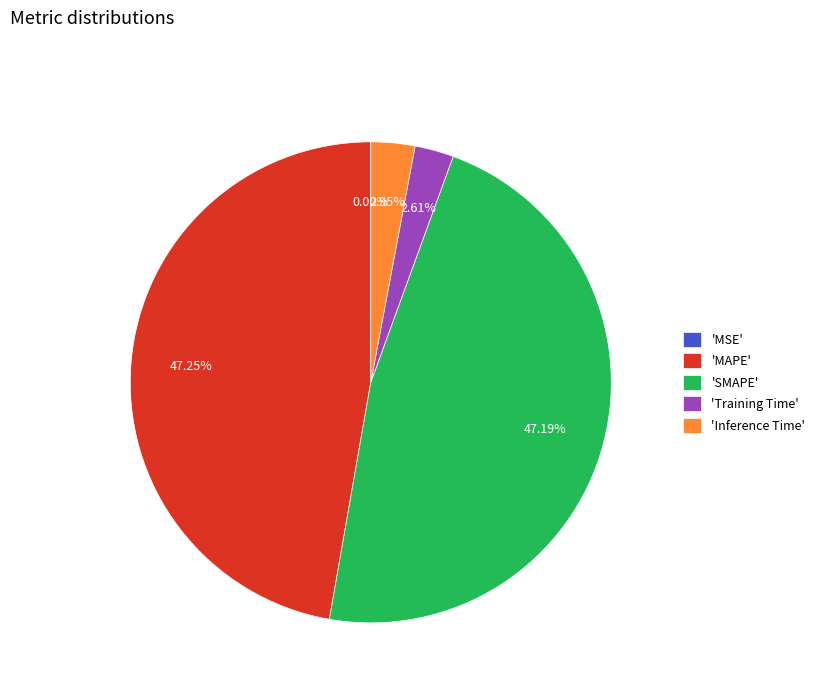

Is 'Inference Time' the majority of the pie?

No